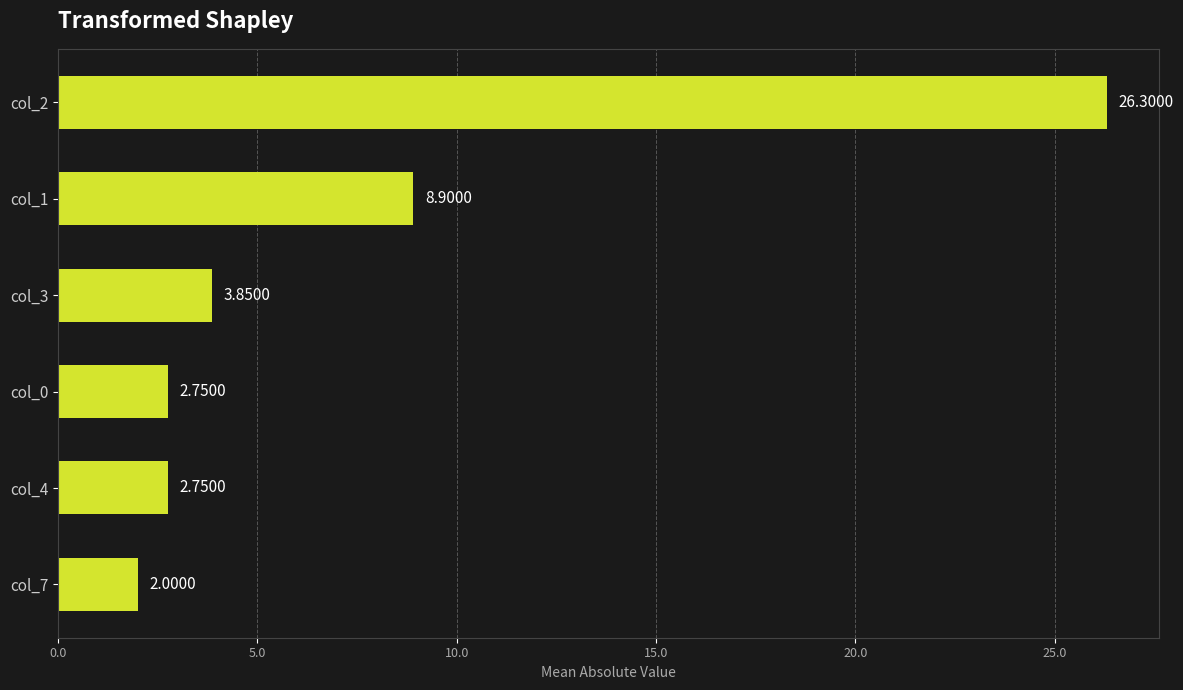

How many bars are there in total?

6